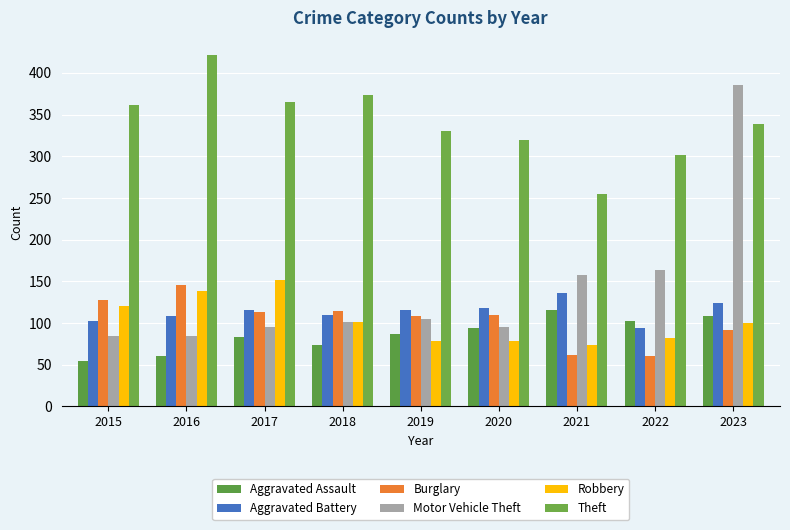

The value of Aggravated Battery at 2021 is 136. True or false?

True